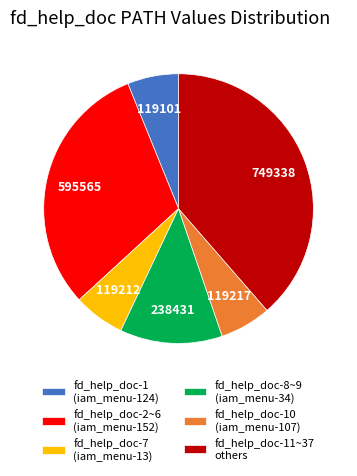

Combined, do fd_help_doc-11~37 others and fd_help_doc-8~9 (iam_menu-34) account for over 50%?

Yes